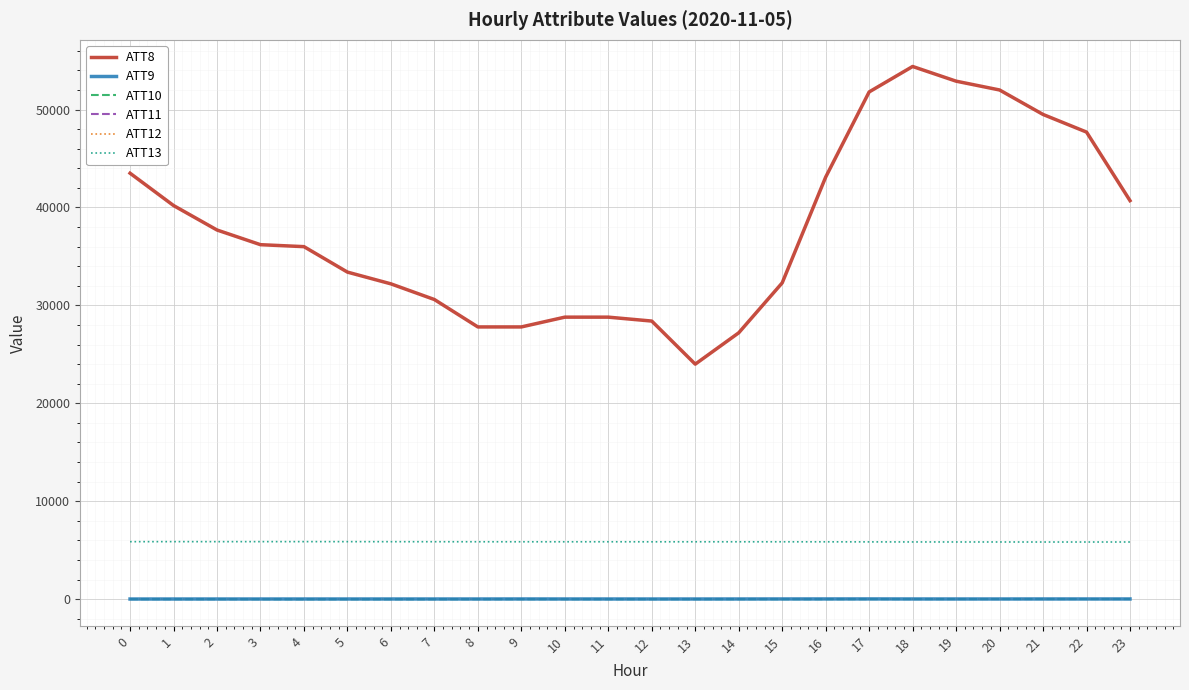

Which label corresponds to the largest value in the chart?

18